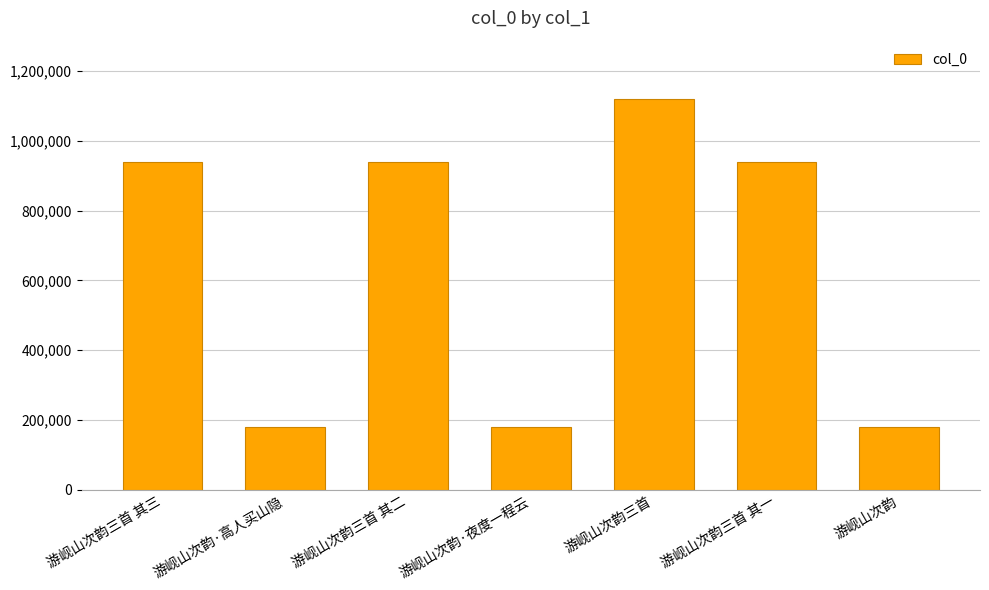

What is the sum of the values at 游岘山次韵 and 游岘山次韵三首?

1299737